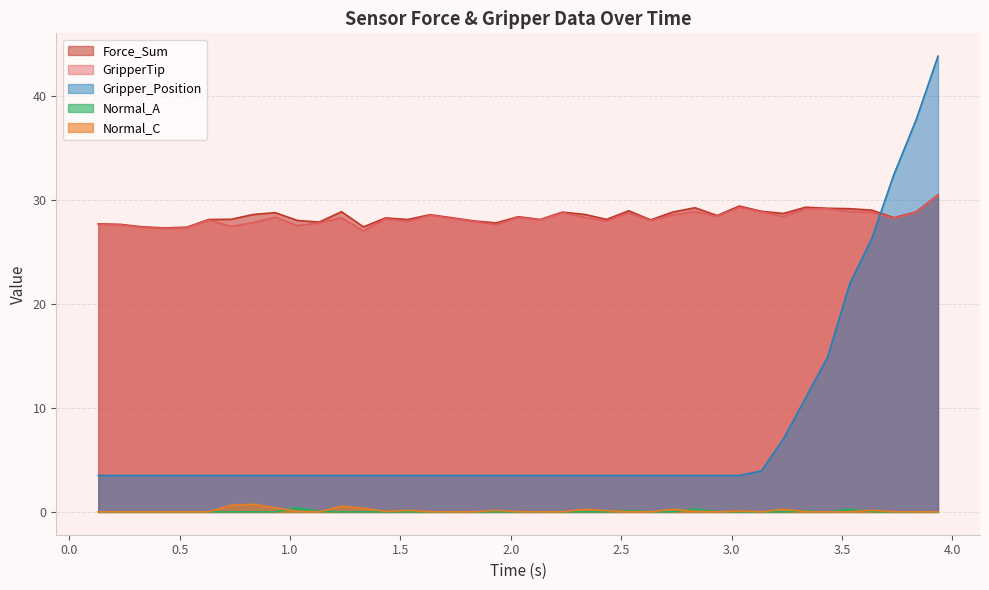

Which series has the widest spread of values?

Gripper_Position